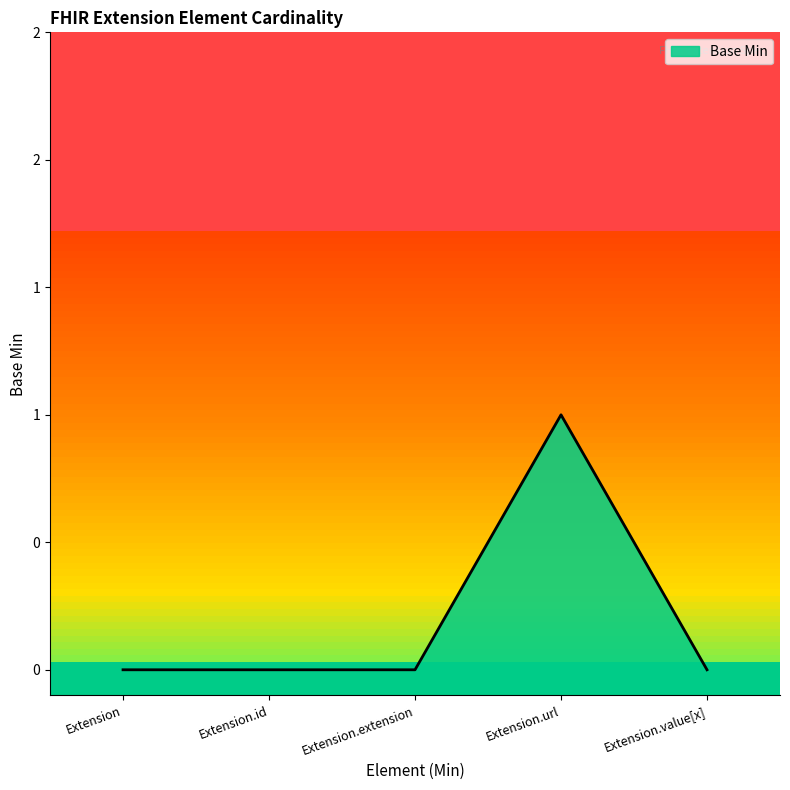

Which label corresponds to the smallest value in the chart?

Extension